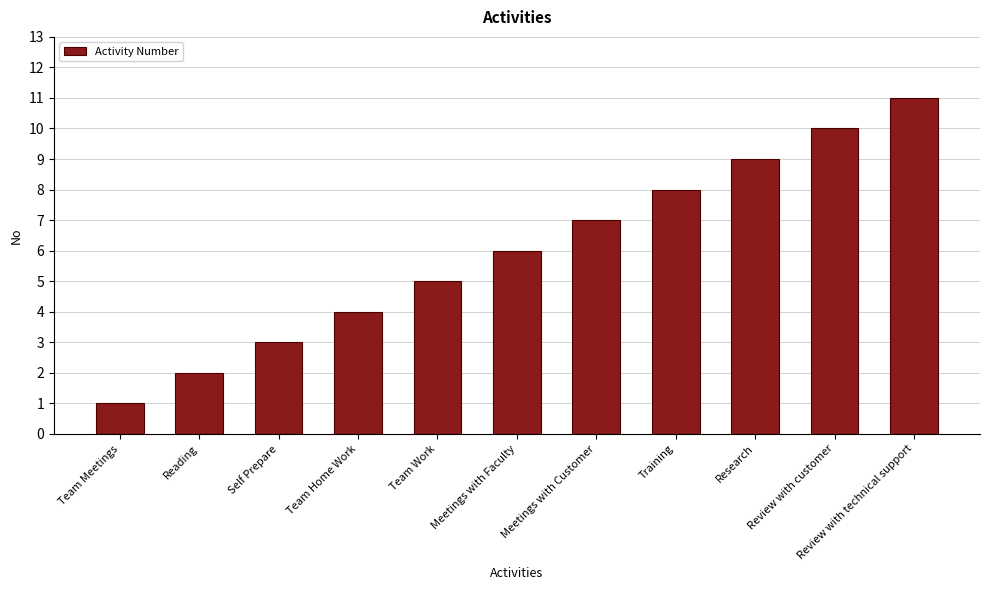

Does the chart contain any negative values?

No